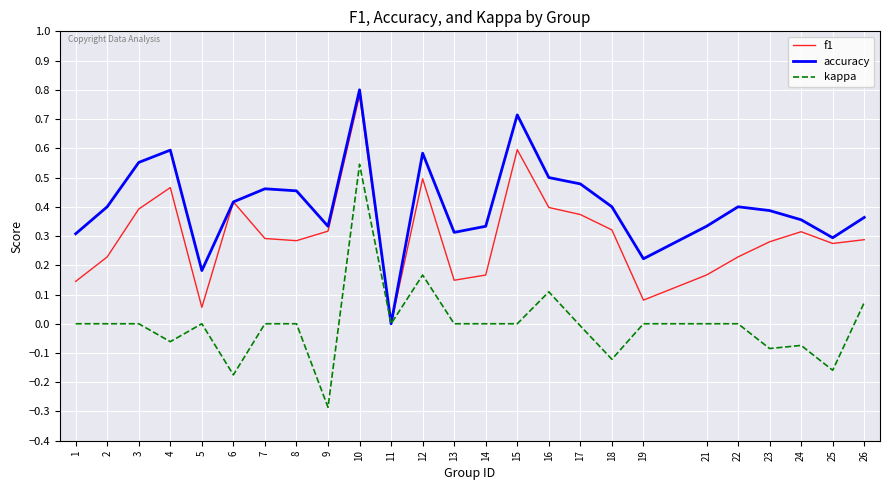

Does the chart display data point markers on the line(s)?

No